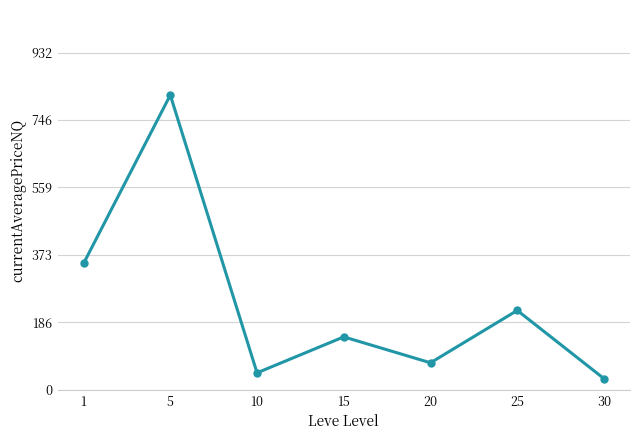

Where is the data nearest to the value 423?

1